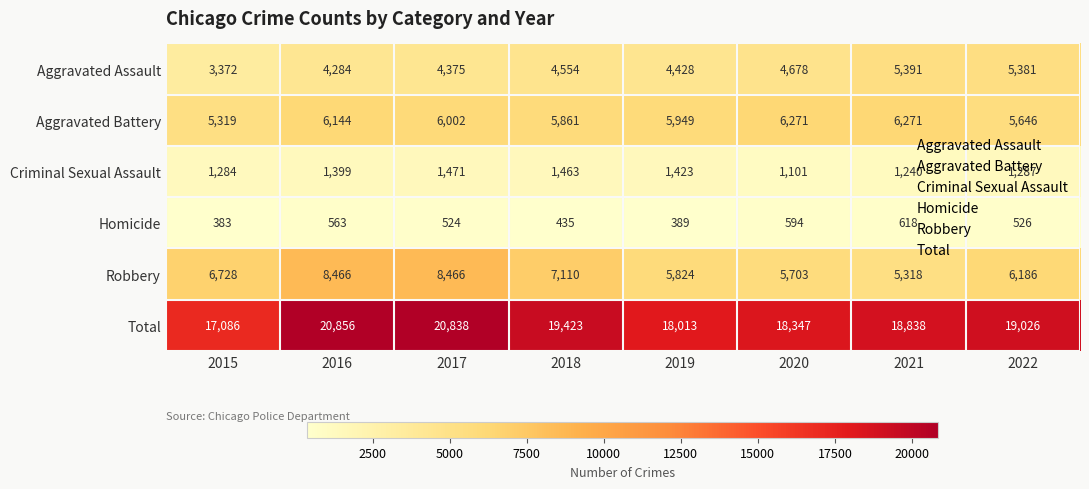

Is the value of Robbery at 2022 greater than the value of Aggravated Assault at 2017?

Yes